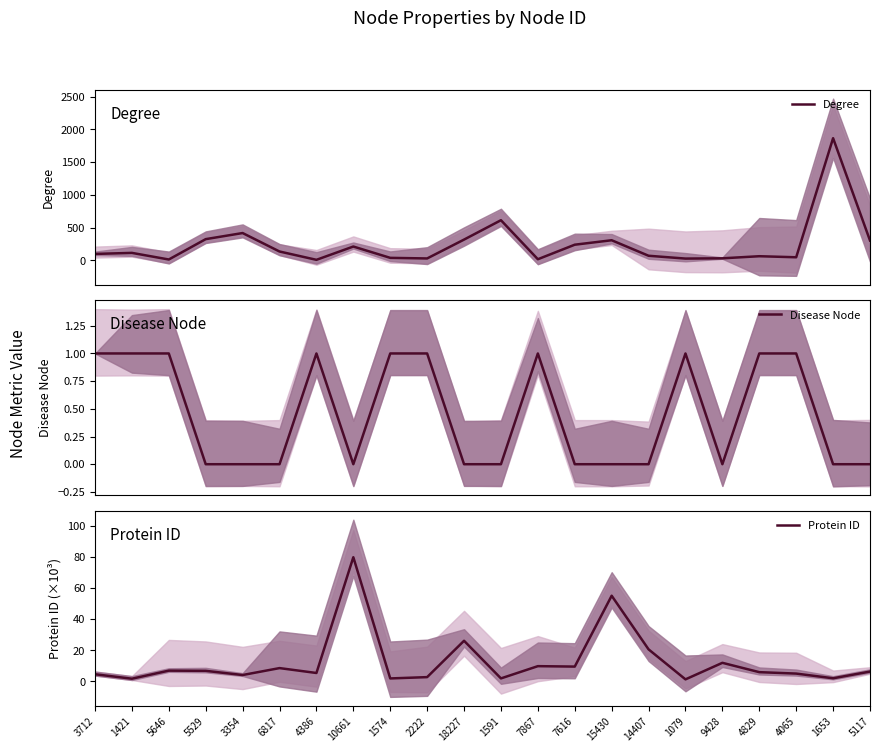

Which has a higher value, 9428 or 5529?

5529